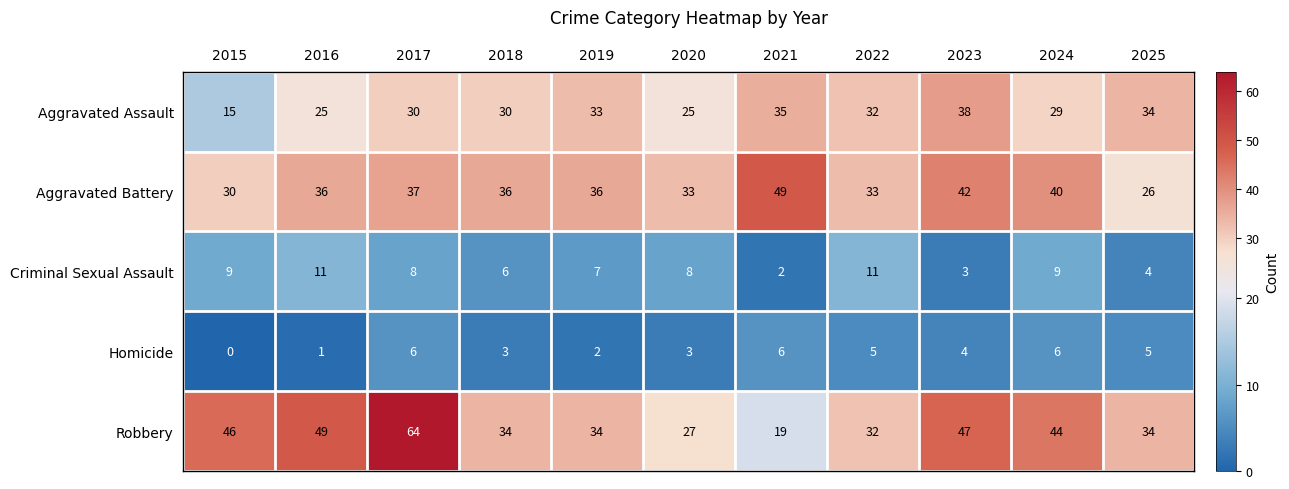

At which label is Aggravated Battery closest to 37?

2017